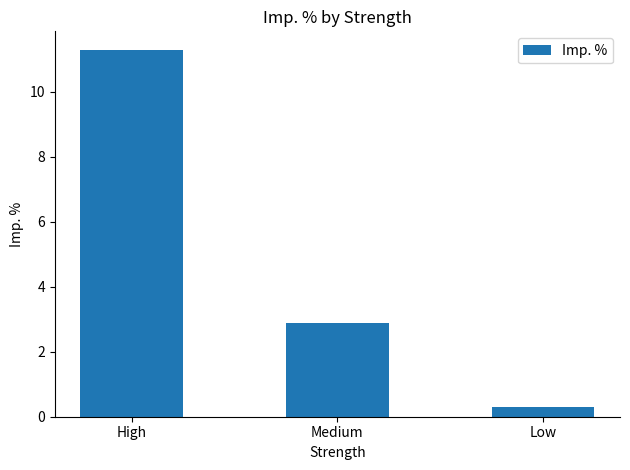

The value at Low is 0.3. True or false?

True